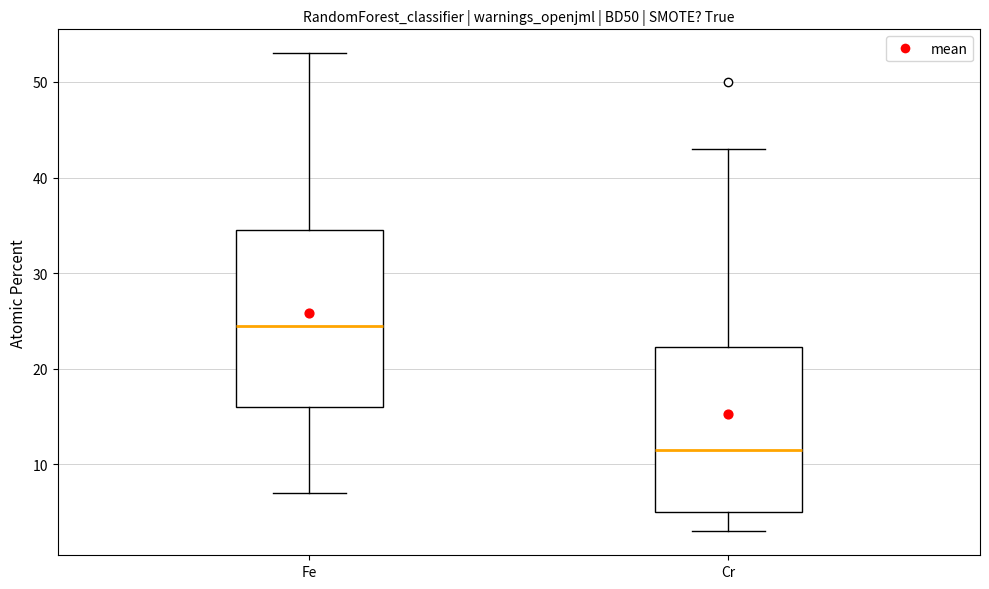

Which box is the tallest, from its lower edge to its upper edge?

Fe